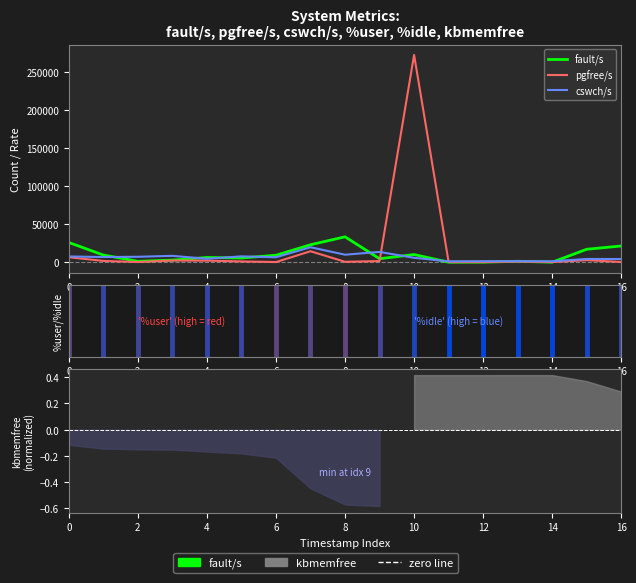

What is the minimum value for cswch/s?

1116